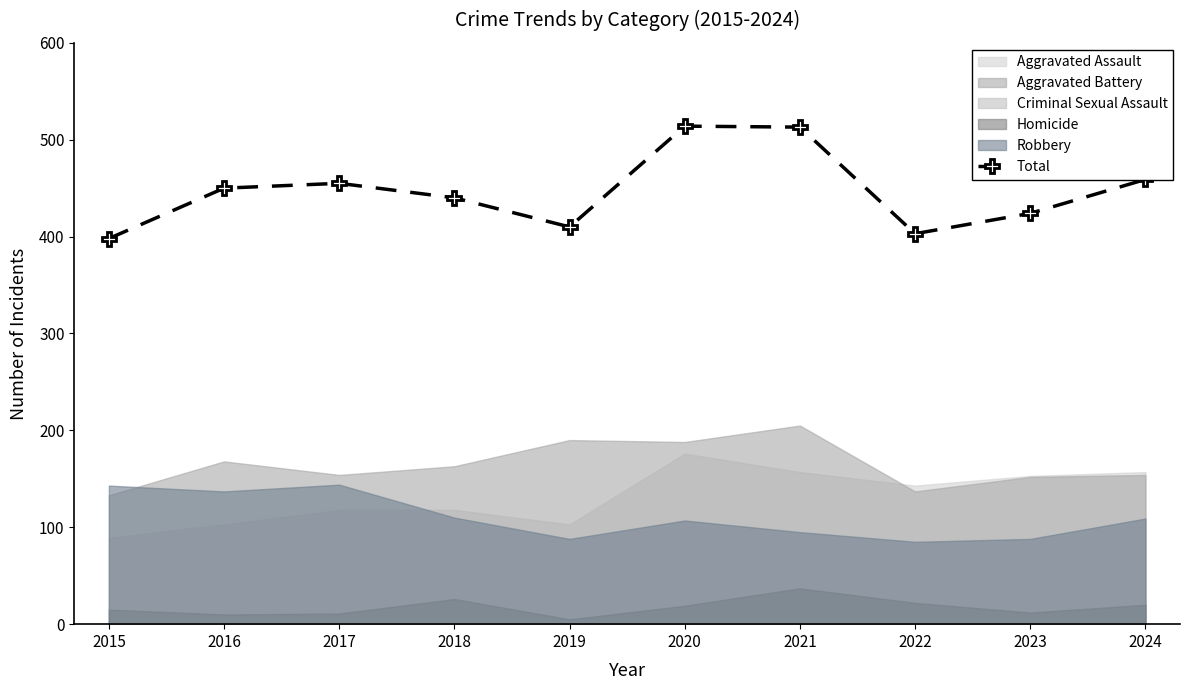

Approximately how many times larger is the value at 2018 compared to 2017?

1.0